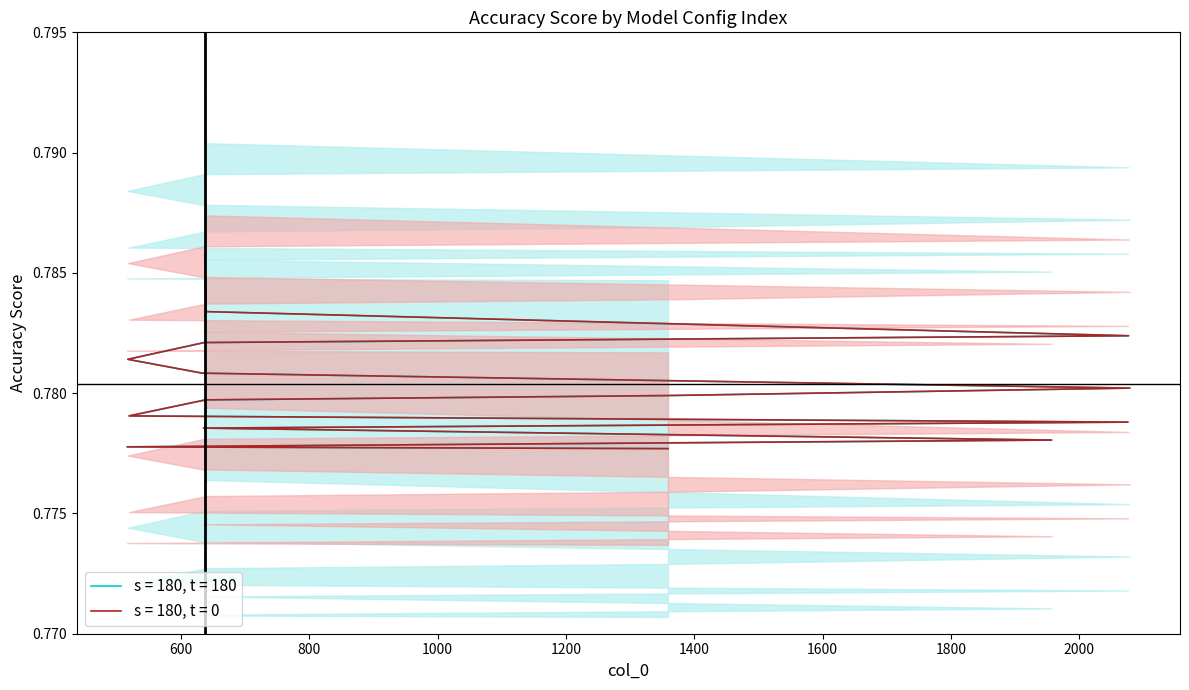

Between 633 and 639, which is larger?

639